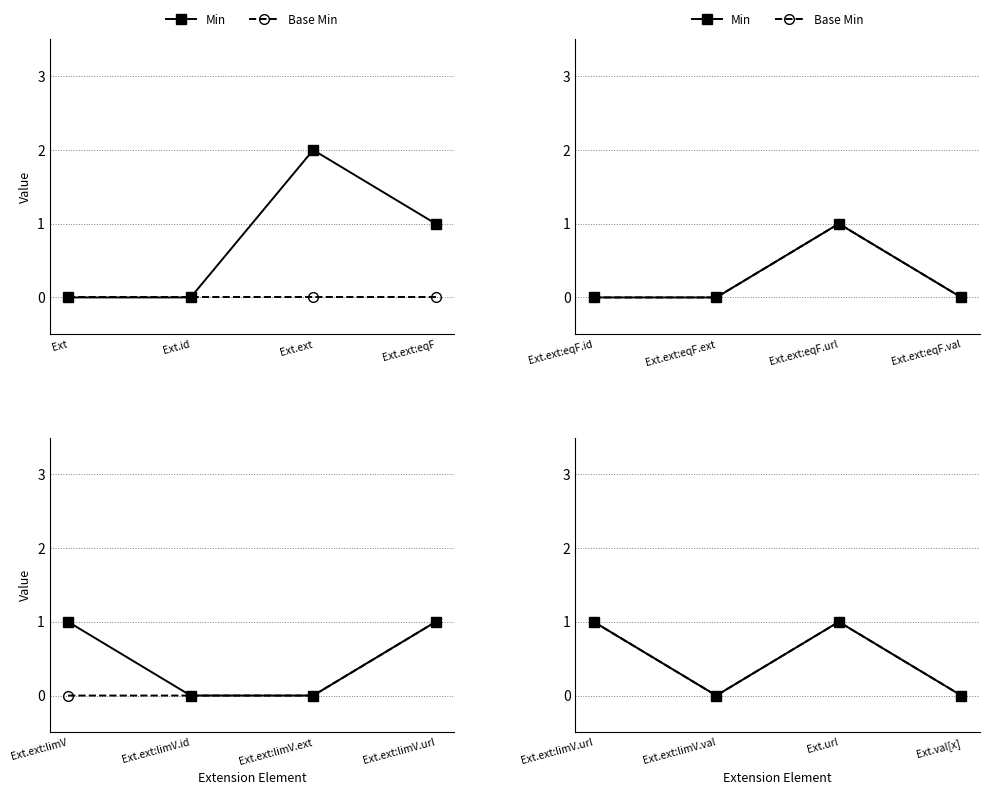

What is the label of the 2nd point from the right?

Ext.url